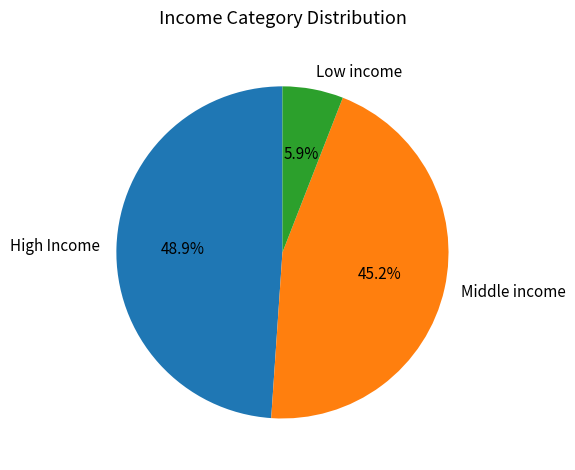

Which has a higher value, High Income or Middle income?

High Income